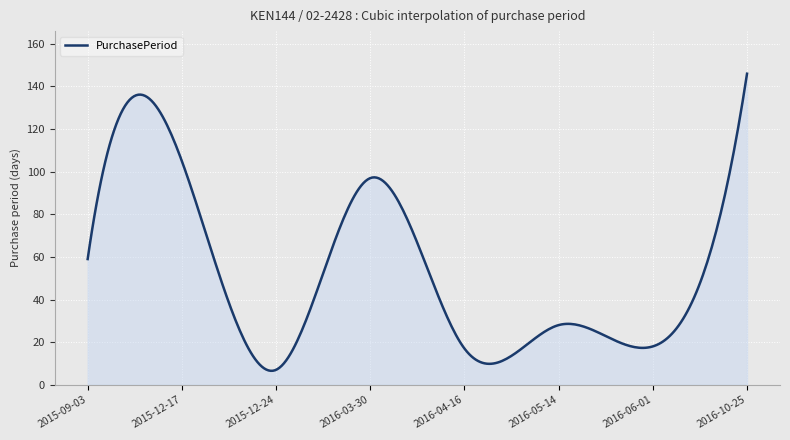

How many categories are shown in the chart?

300